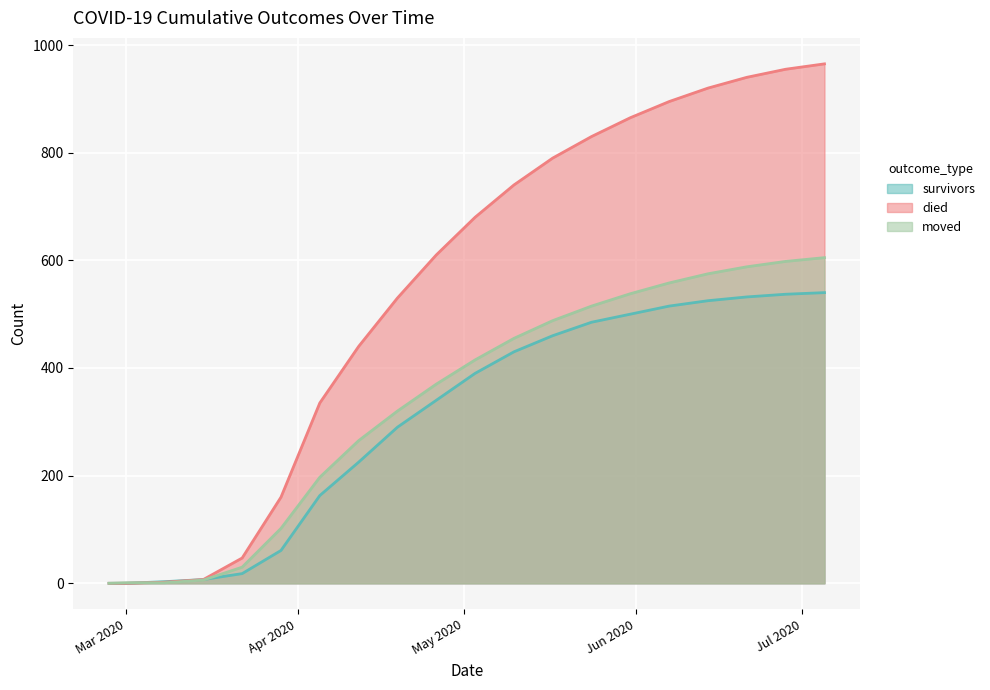

What is the difference between the died values at 2020-05-24 and 2020-04-12?

390